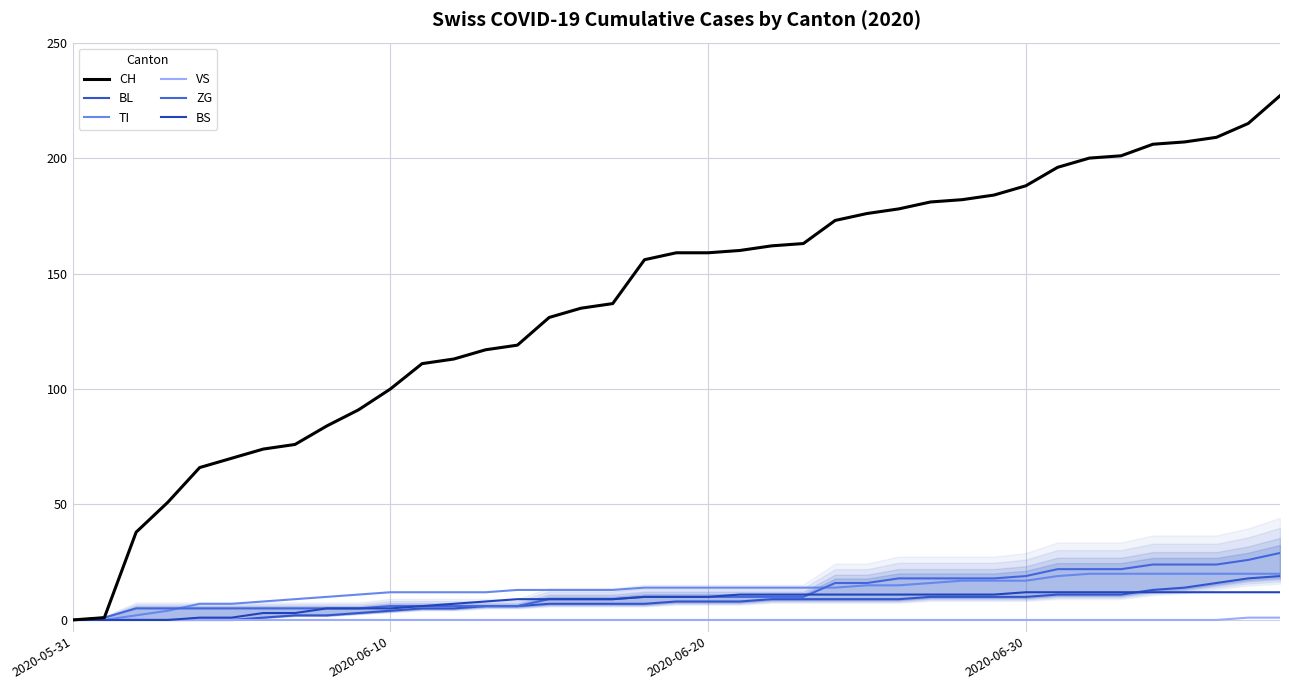

True or false: CH and TI cross at least once.

False